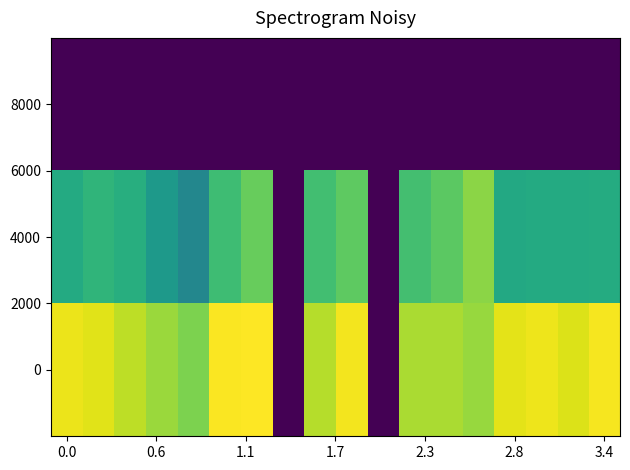

Reading right to left, what are all the values shown in this chart?

0: 1076.7	1033.3	1063.3	1046.7	923.3	953.3	953.3	0.0	1070.0	966.7	0.0	1090.0	1083.3	876.7	926.7	983.3	1040.0	1056.7
4000: 671.6	668.2	664.9	658.1	901.1	816.8	766.1	0.0	820.1	759.4	0.0	837.0	752.6	502.9	590.6	685.1	712.1	668.2
8000: 2.0	2.0	2.0	2.0	2.0	2.0	2.0	0.0	2.0	2.0	0.0	2.0	2.0	2.0	2.0	2.0	2.0	2.0